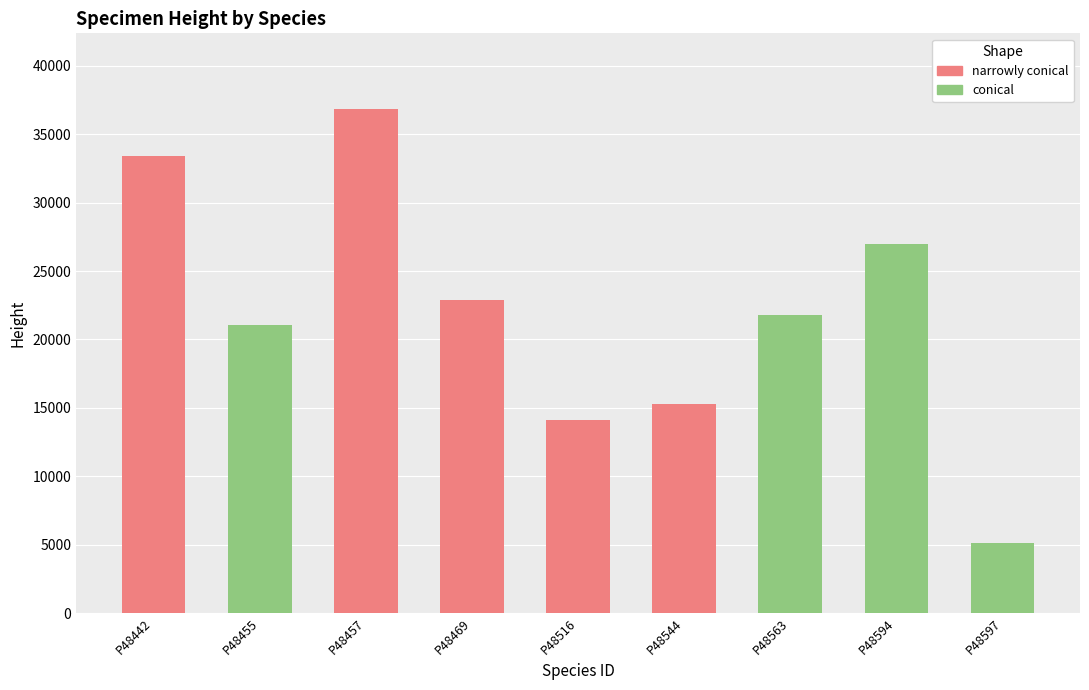

At which category is the sum across all series the highest?

P48457